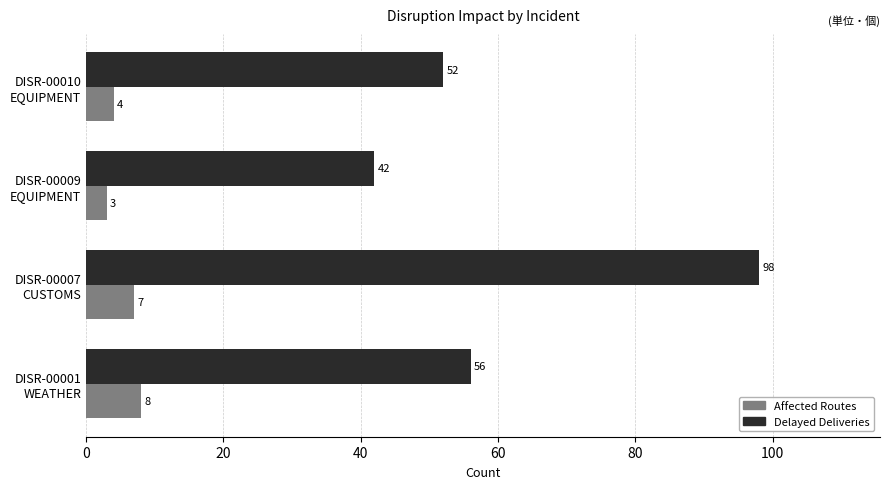

How many Affected Routes values are between 4 and 8?

3